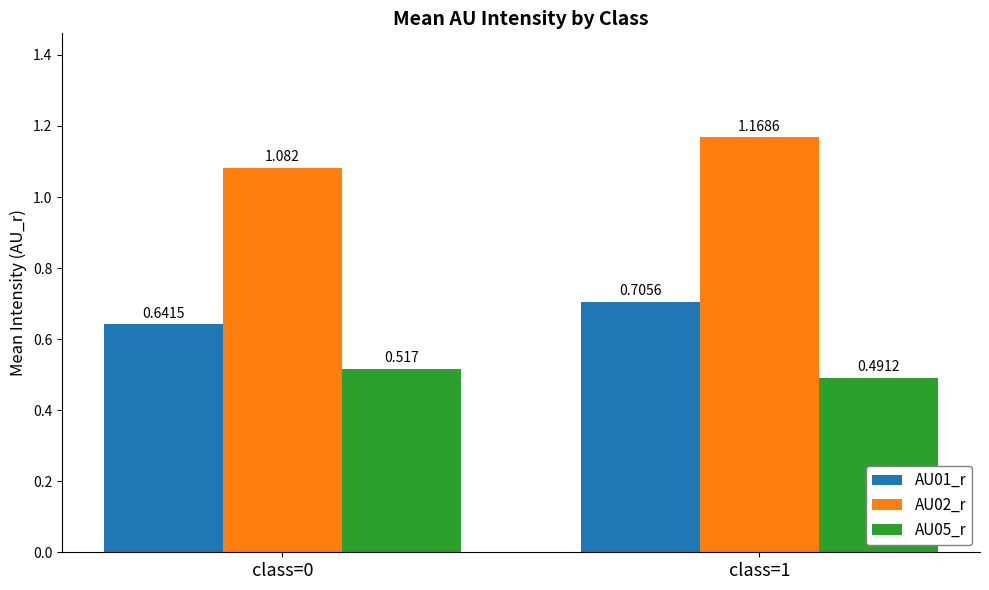

Is the value of AU05_r at class=0 greater than the value of AU02_r at class=0?

No